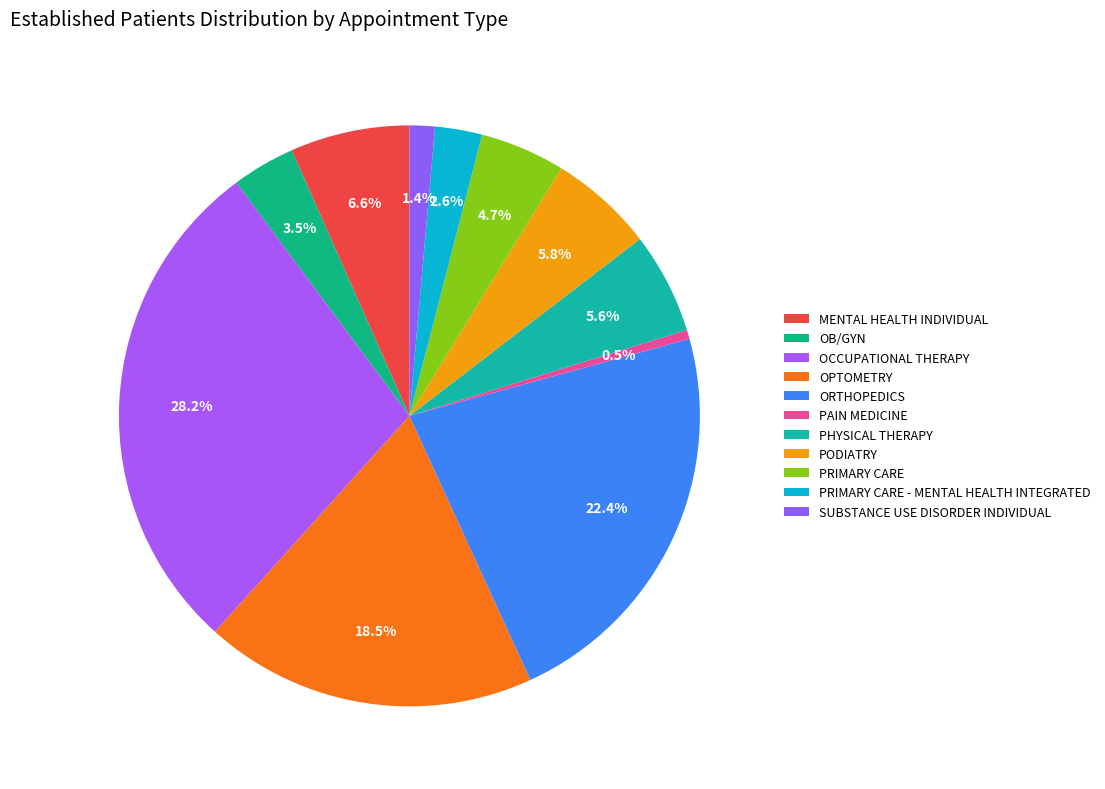

How many slices are in this pie chart?

11